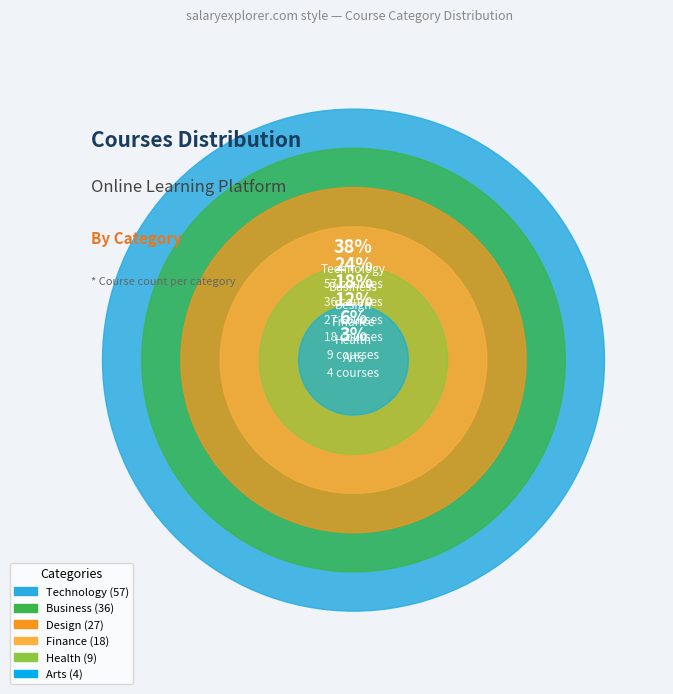

True or false: Business accounts for 24% of the total.

True